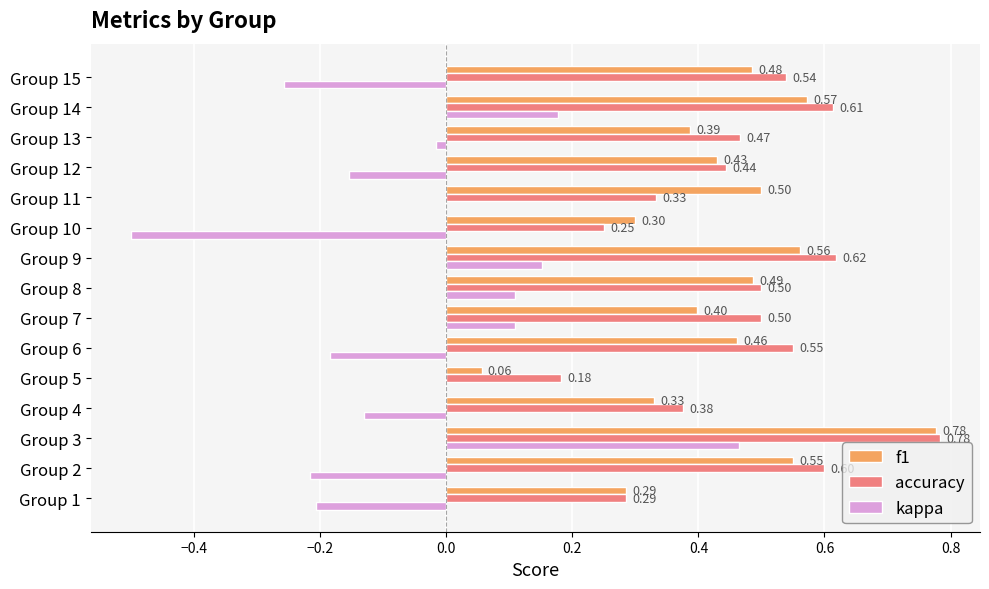

What is the sum of the accuracy values at Group 8 and Group 6?

1.1